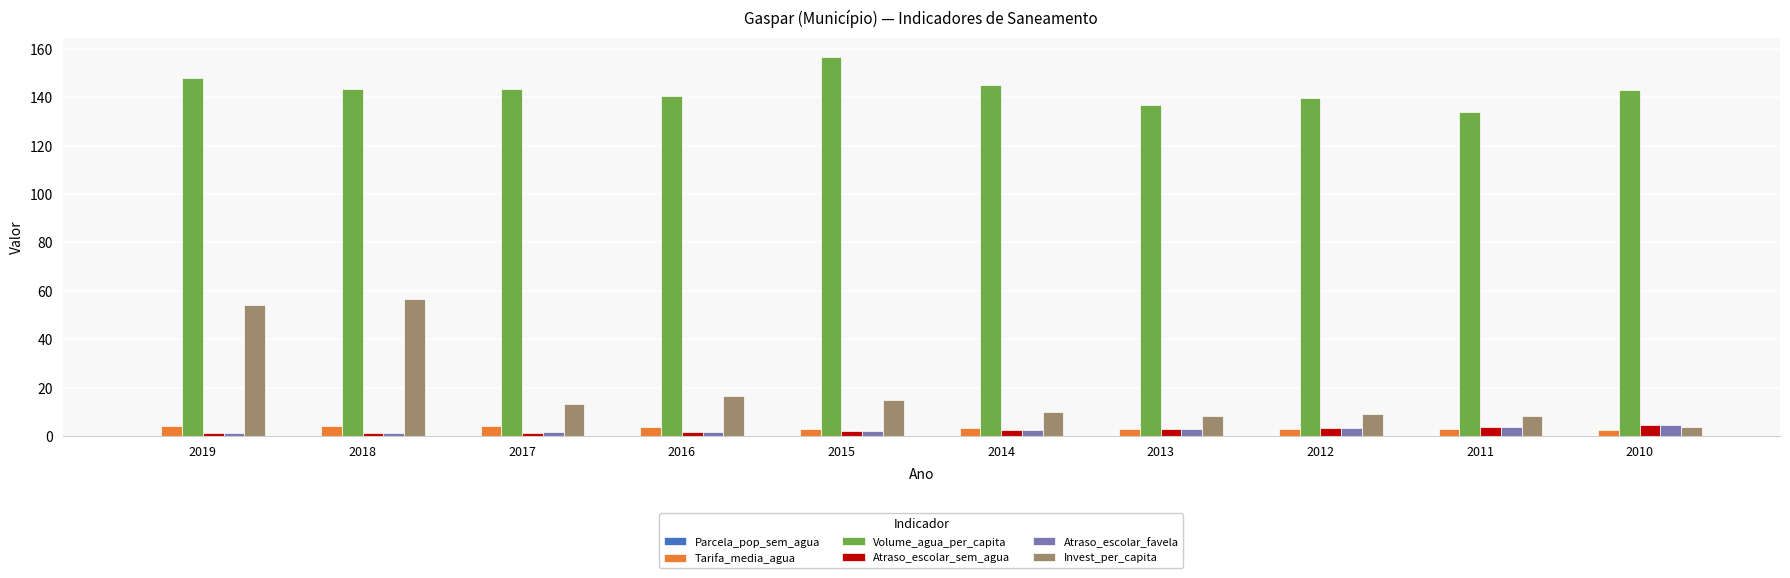

Where is Invest_per_capita nearest to the value 30?

2016